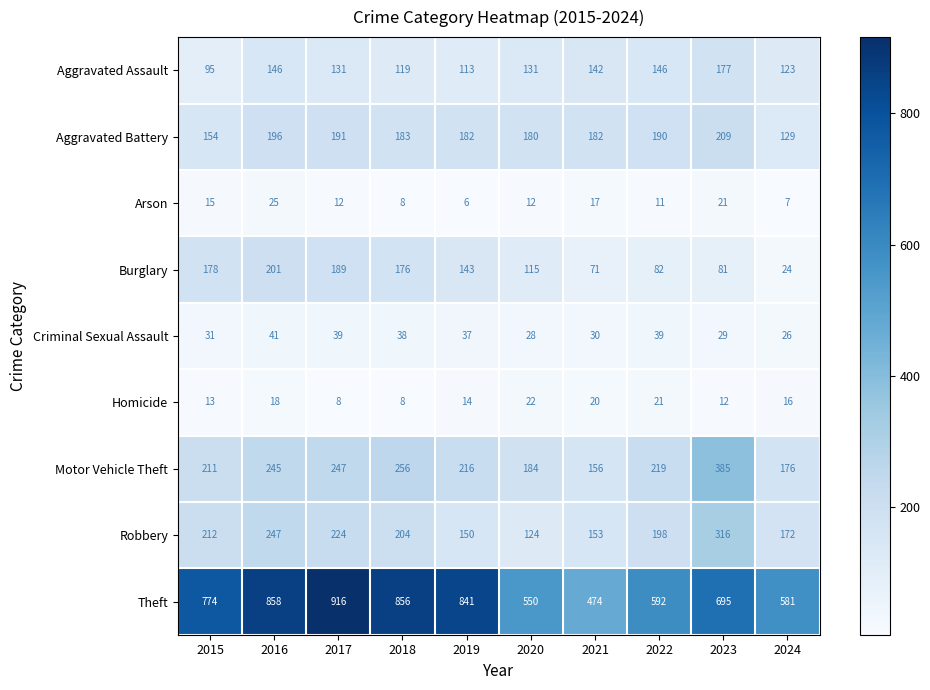

What is the spread (max minus min) of values at 2015?

761